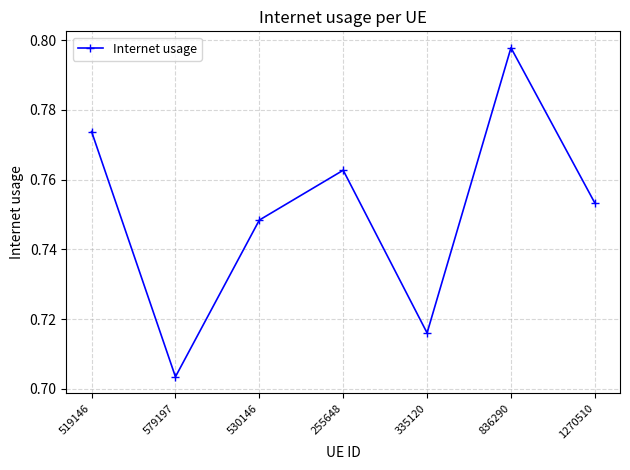

Where is the first local maximum?

255648